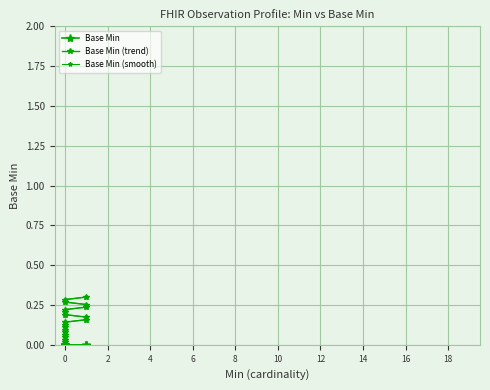

Which series has the largest range (max minus min)?

Base Min (trend)